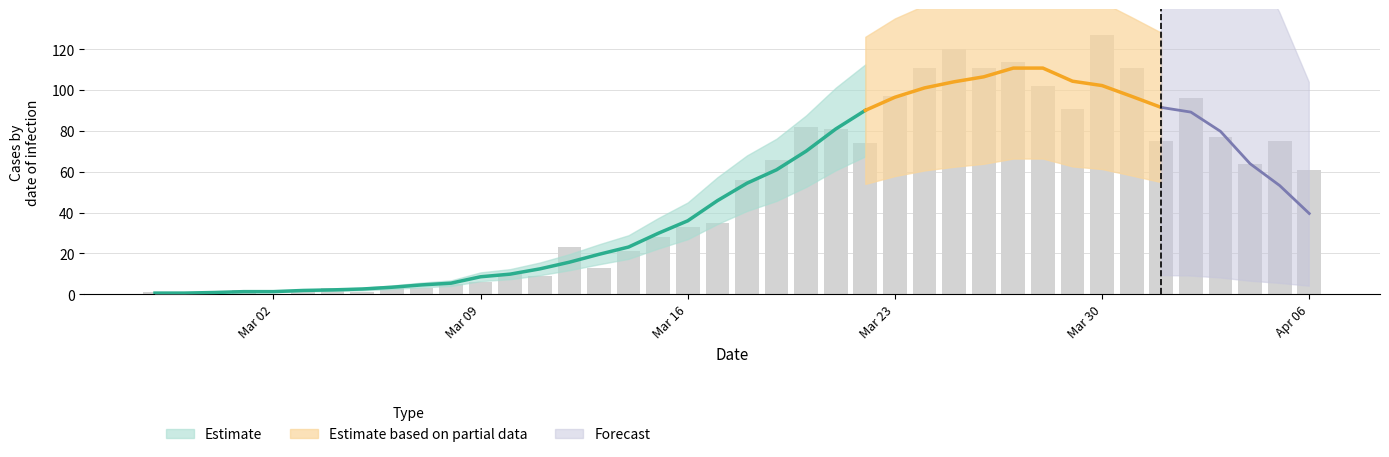

Reading left to right, list all the values displayed in this chart.

1	0	1	2	0	2	3	1	4	3	5	6	10	9	23	13	21	28	33	35	56	66	82	81	74	97	111	120	111	114	102	91	127	111	75	96	77	64	75	61